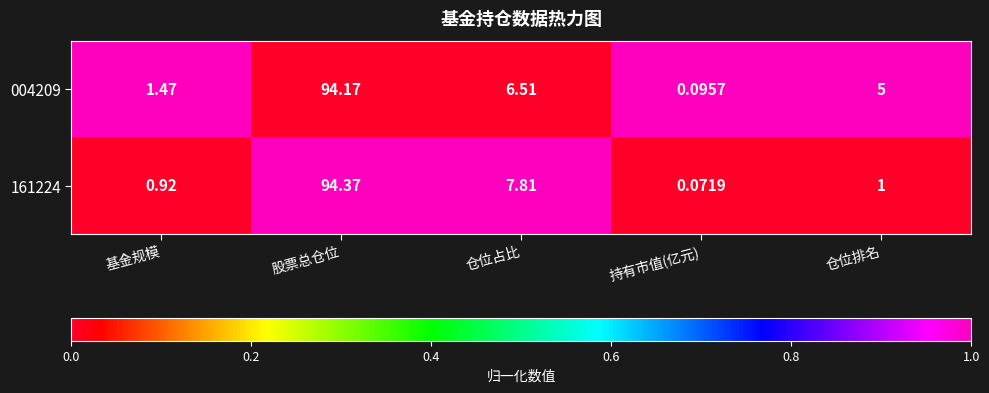

Which series has the largest total across all categories?

004209